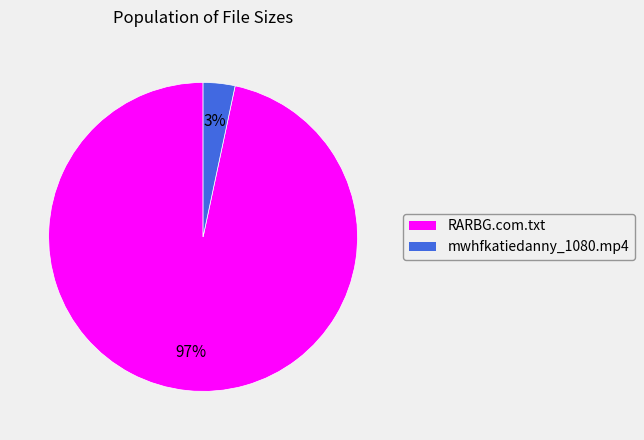

What is the largest slice in the pie chart?

RARBG.com.txt